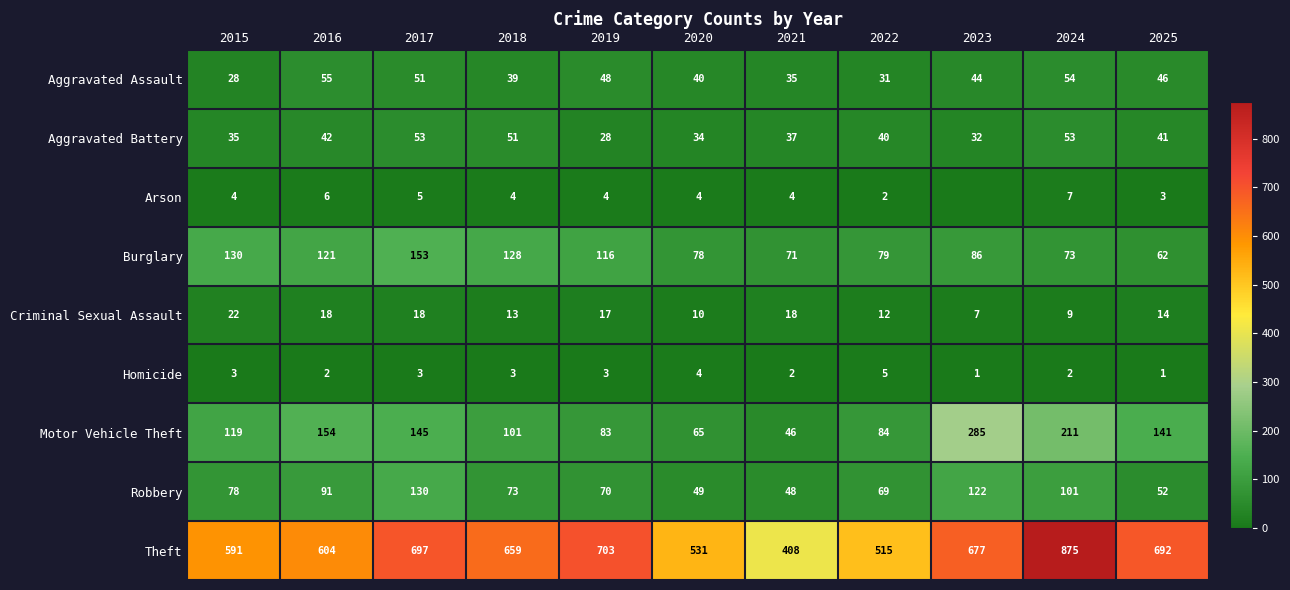

True or false: Arson has a value of 6 at 2019.

False